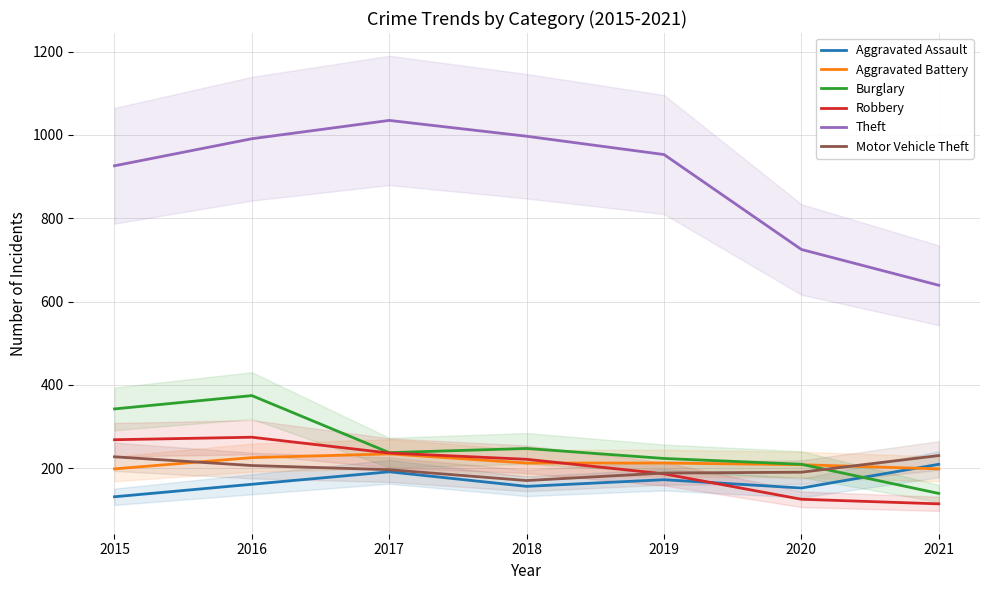

Reading left to right, transcribe all the data shown in this chart.

Aggravated Assault: 2015=131	2016=161	2017=191	2018=156	2019=172	2020=152	2021=209
Aggravated Battery: 2015=198	2016=225	2017=234	2018=212	2019=212	2020=208	2021=198
Burglary: 2015=342	2016=374	2017=237	2018=247	2019=223	2020=209	2021=139
Robbery: 2015=268	2016=274	2017=236	2018=221	2019=186	2020=125	2021=114
Theft: 2015=926	2016=991	2017=1035	2018=997	2019=953	2020=725	2021=639
Motor Vehicle Theft: 2015=227	2016=206	2017=196	2018=170	2019=188	2020=190	2021=230